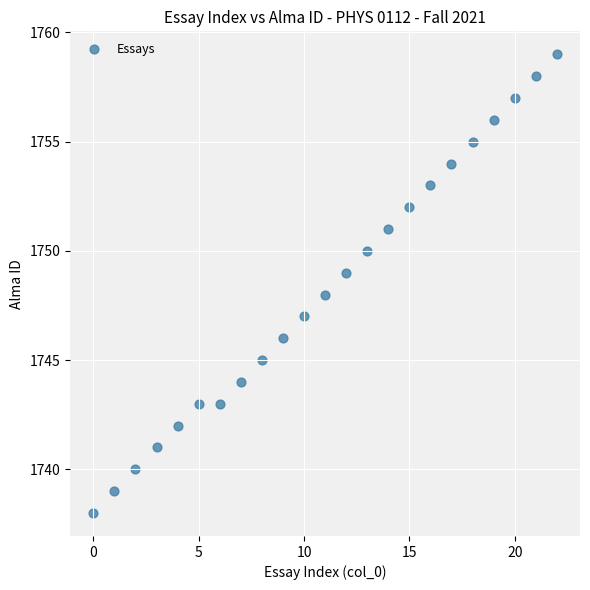

What is the range of Y values (max minus min)?

21